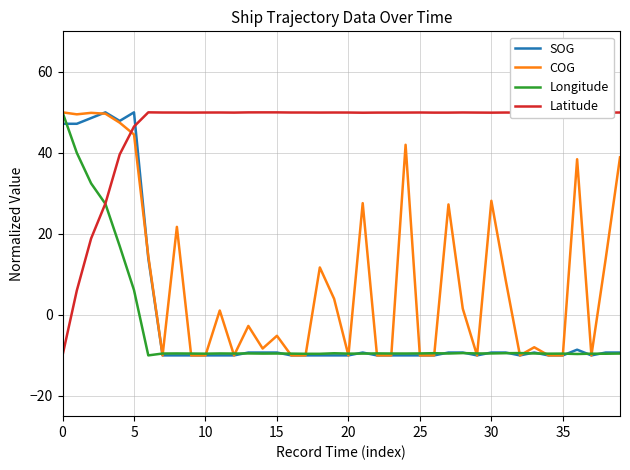

How many times do Latitude and SOG cross each other?

1